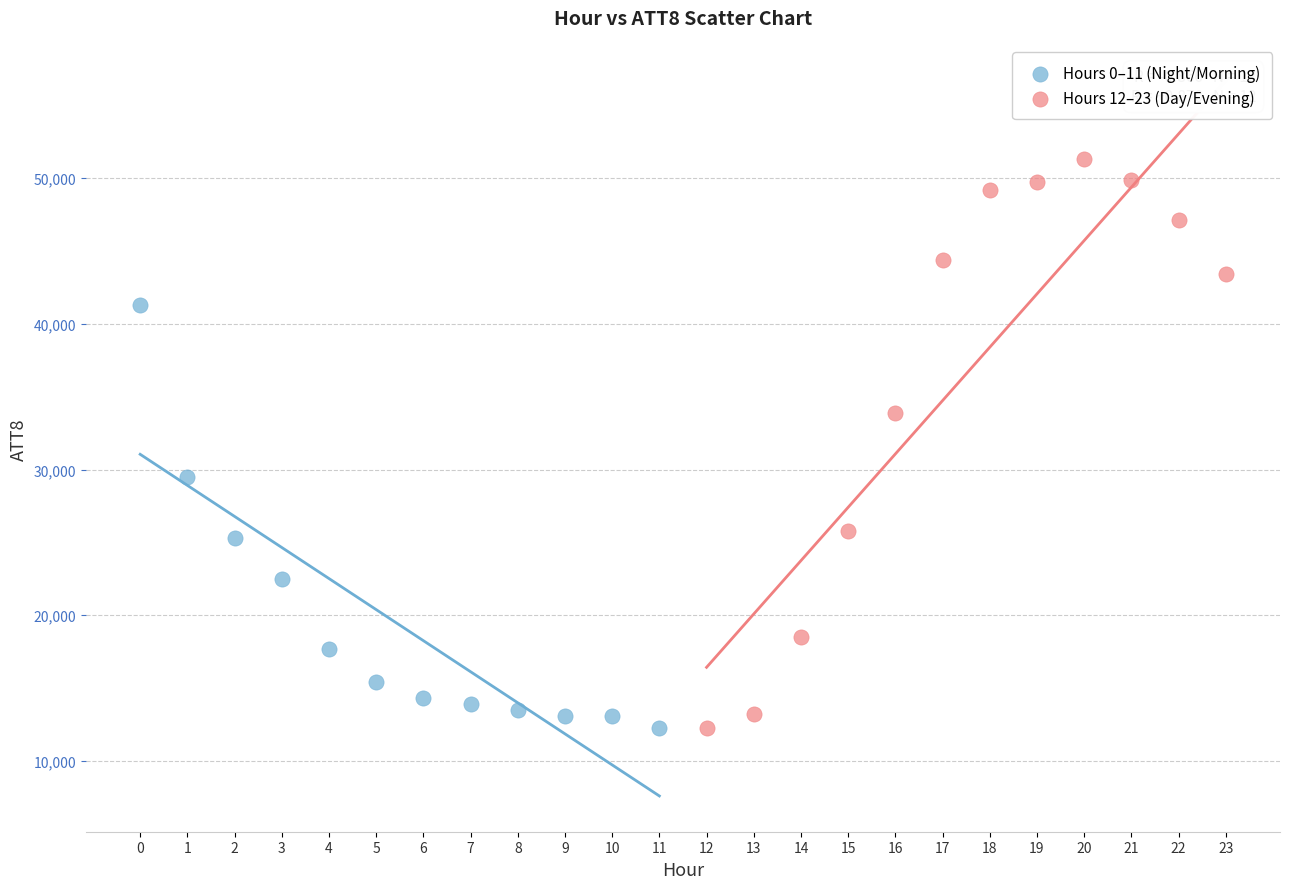

Which series contains the highest Y value?

Hours 12–23 (Day/Evening)